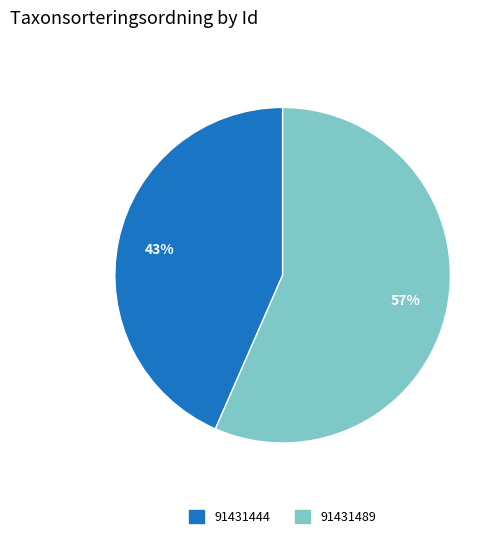

Is there any slice that represents more than half of the pie?

Yes